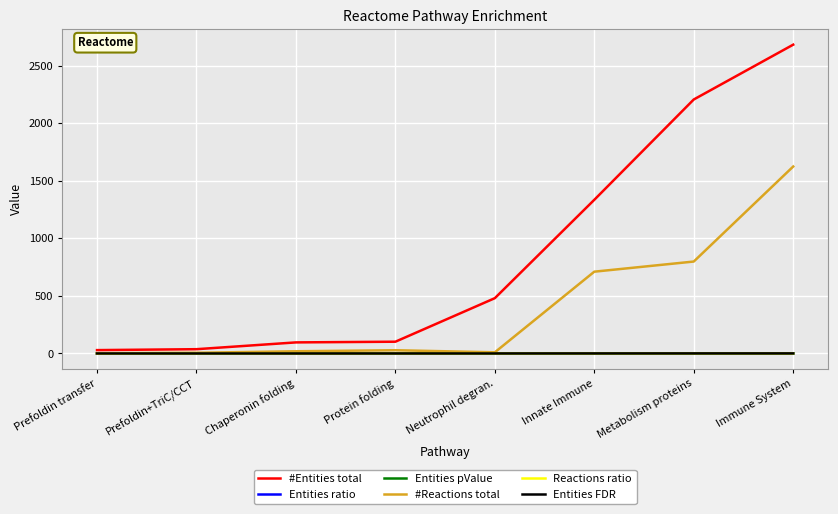

What are all the series names shown in the legend?

#Entities total, Entities ratio, Entities pValue, #Reactions total, Reactions ratio, Entities FDR